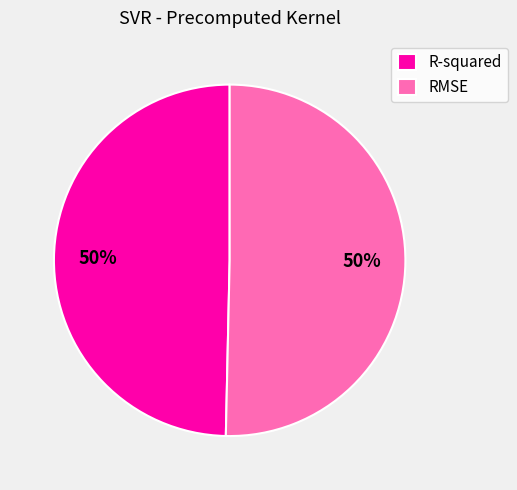

To the nearest percent, what percentage of the pie is RMSE?

50%